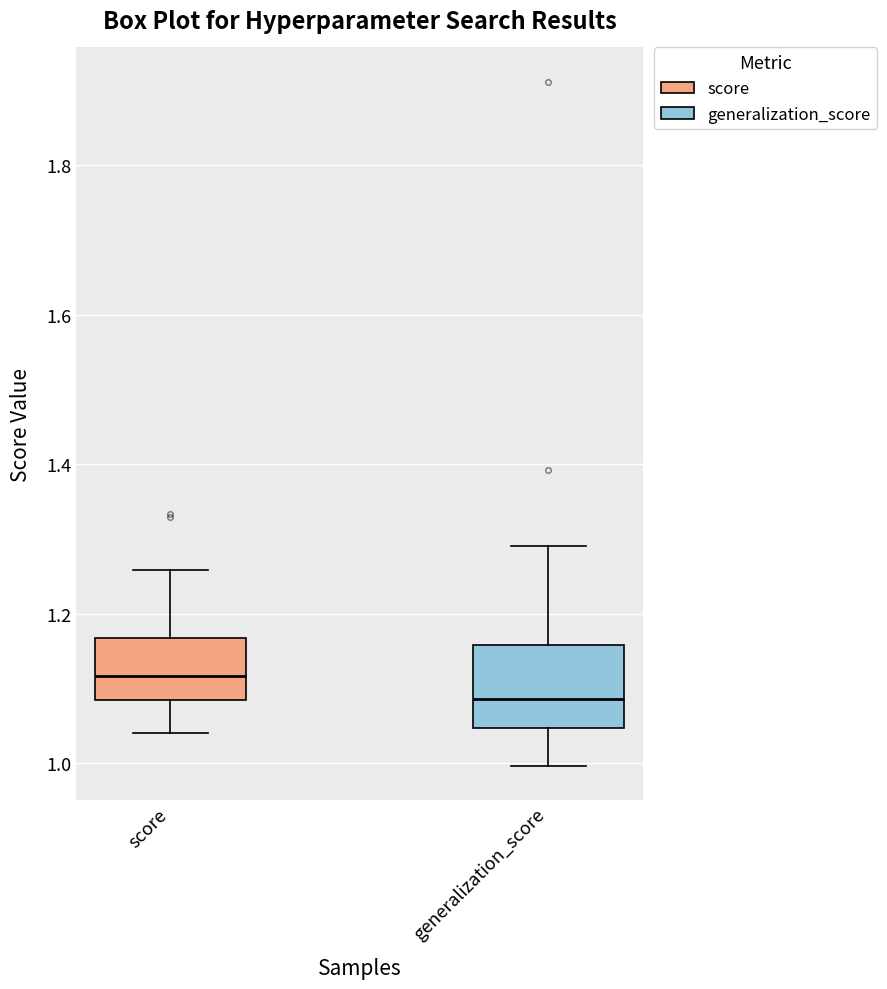

Which box has the lowest median line?

generalization_score